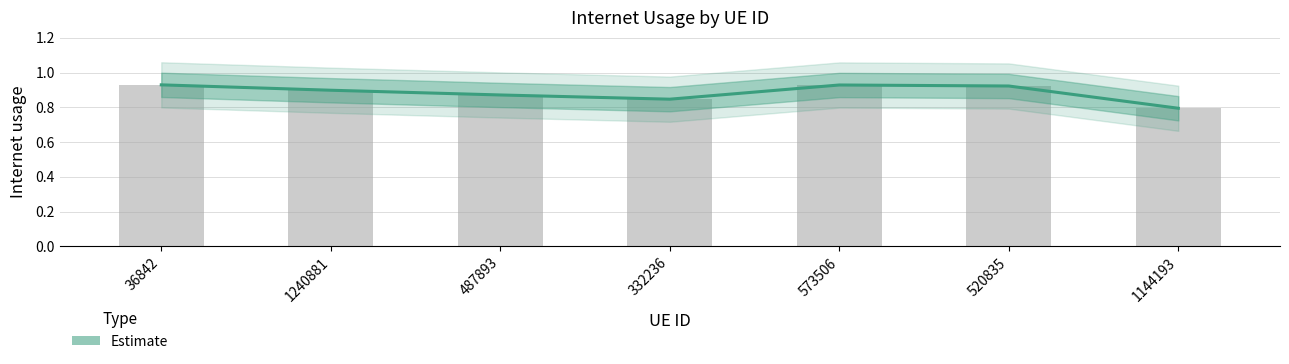

Reading left to right, transcribe all the data shown in this chart.

0.9	0.9	0.9	0.8	0.9	0.9	0.8